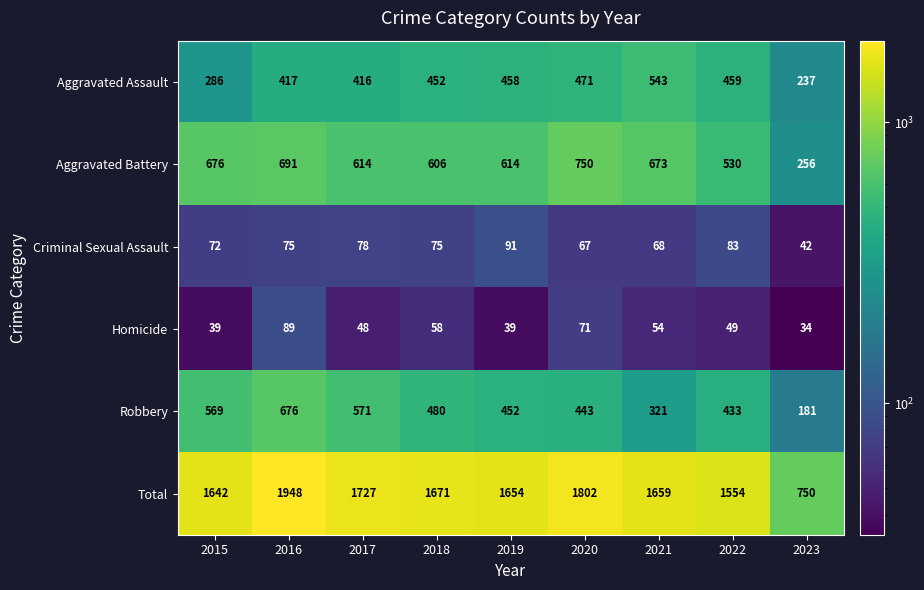

Is it true that Homicide equals 39 at 2019?

True